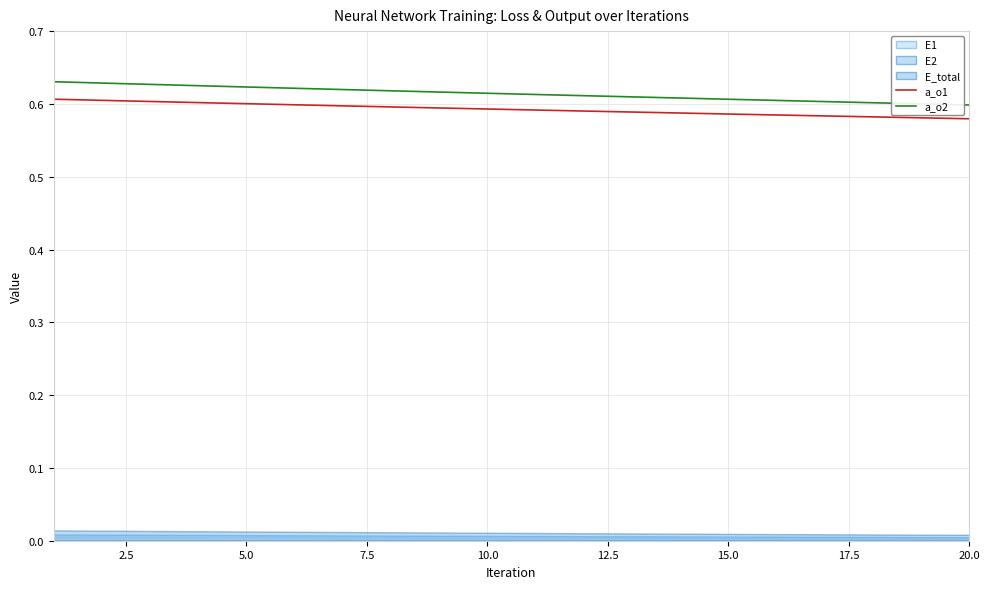

True or false: a_o2 and a_o1 cross at least once.

False